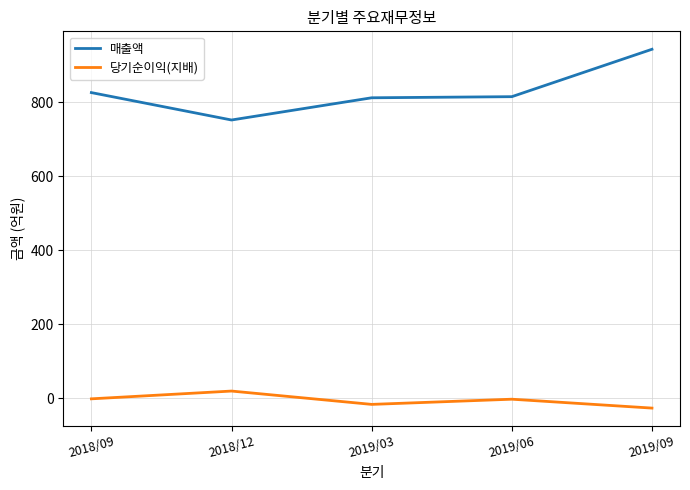

What is the maximum value shown in the chart?

943